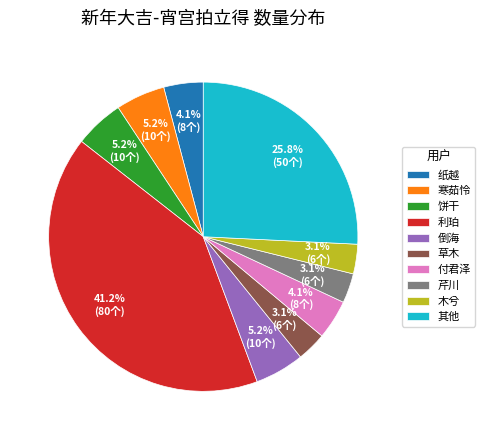

Between 草木 and 寒茹怜, which is larger?

寒茹怜